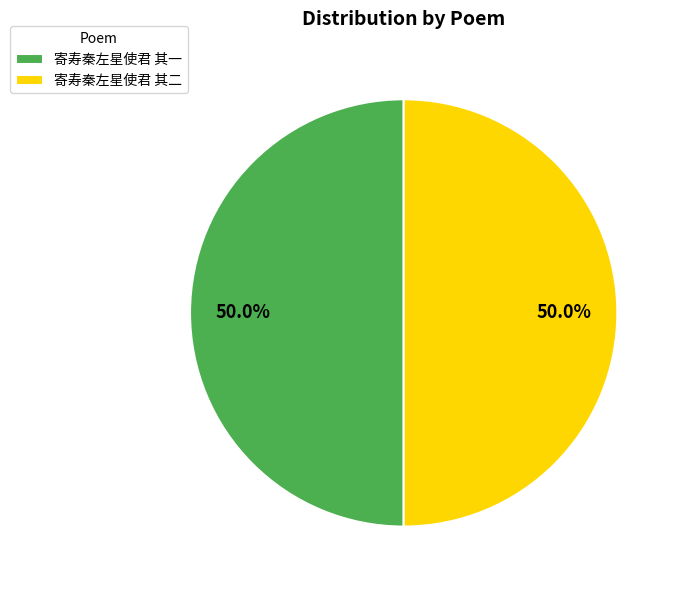

How many segments does this pie chart have?

2